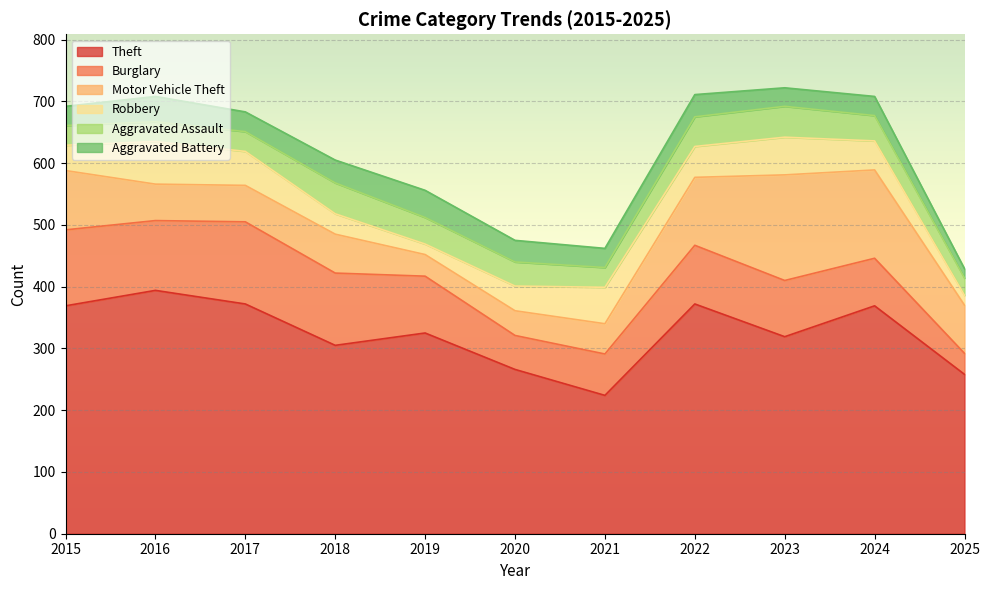

Where is the first local minimum for Theft?

2018